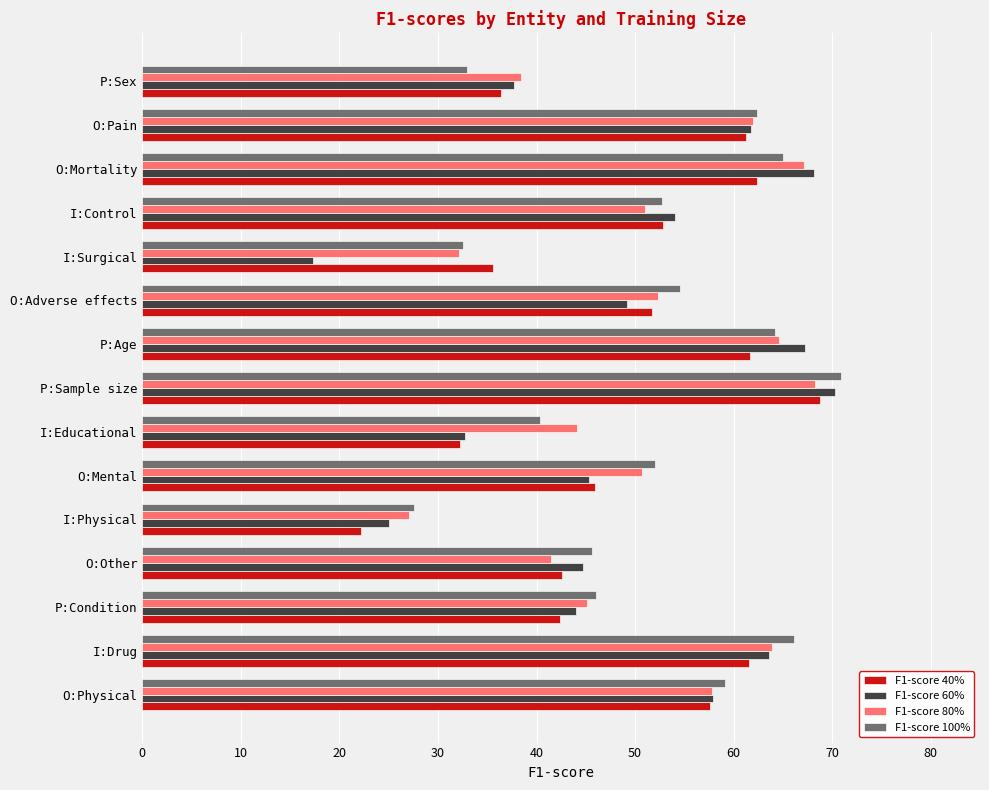

What is the sum of the F1-score 60% values at O:Pain and I:Physical?

86.8